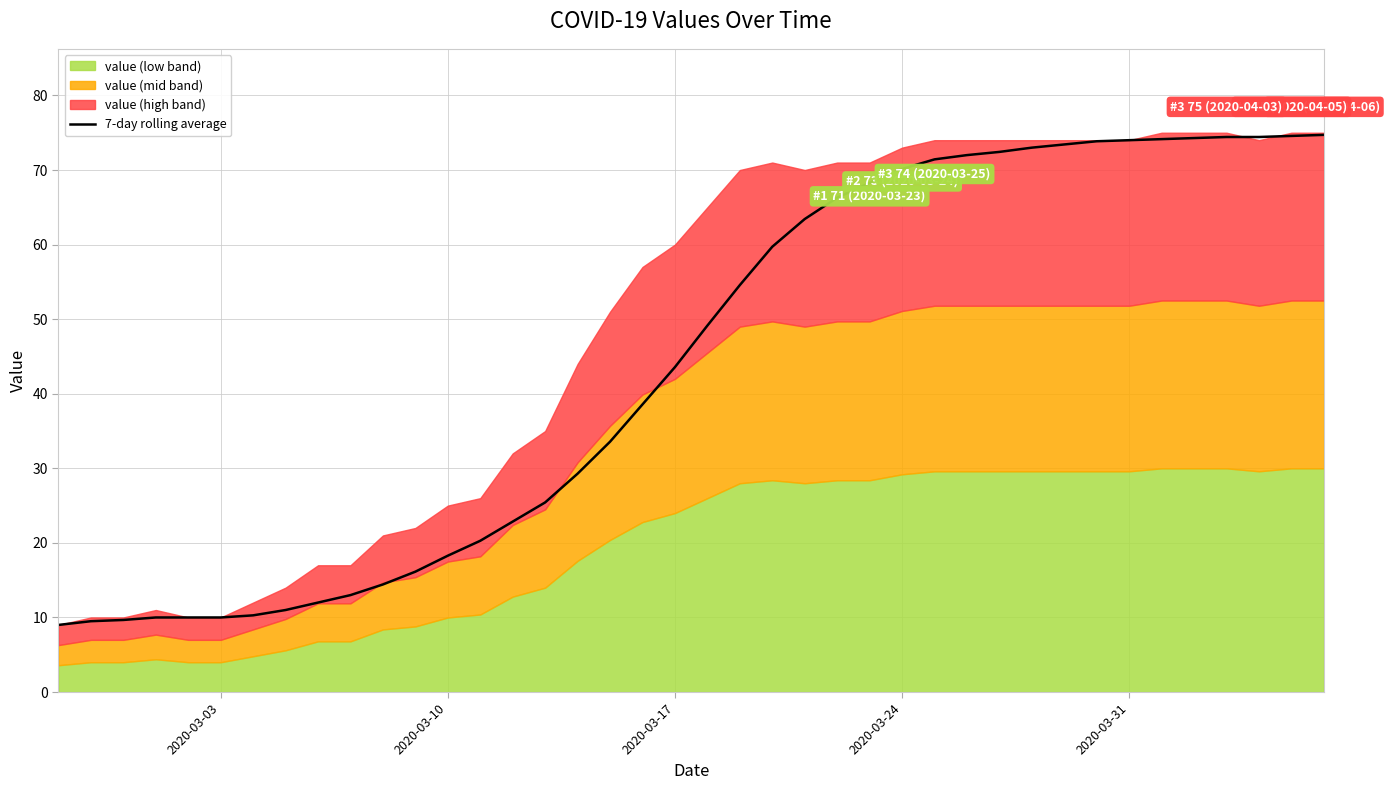

What is the highest value of the 7-day rolling average series?

74.7